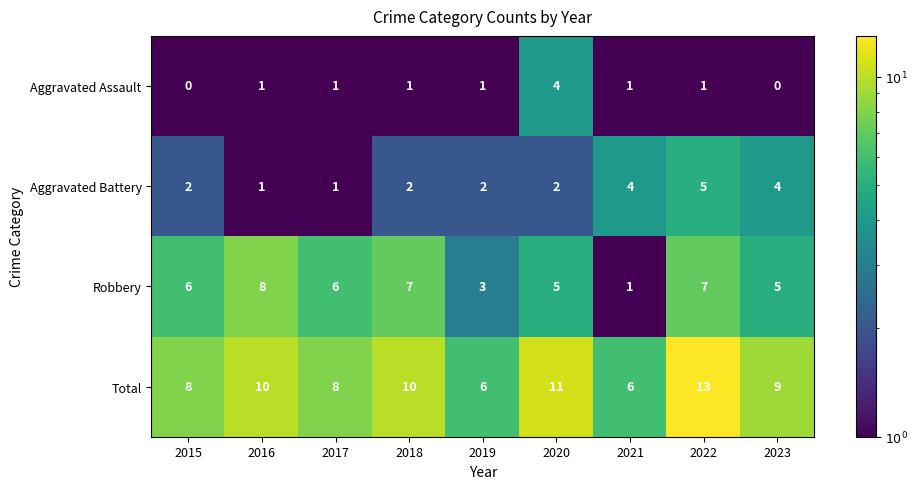

Is it true that Aggravated Battery equals 1 at 2017?

True